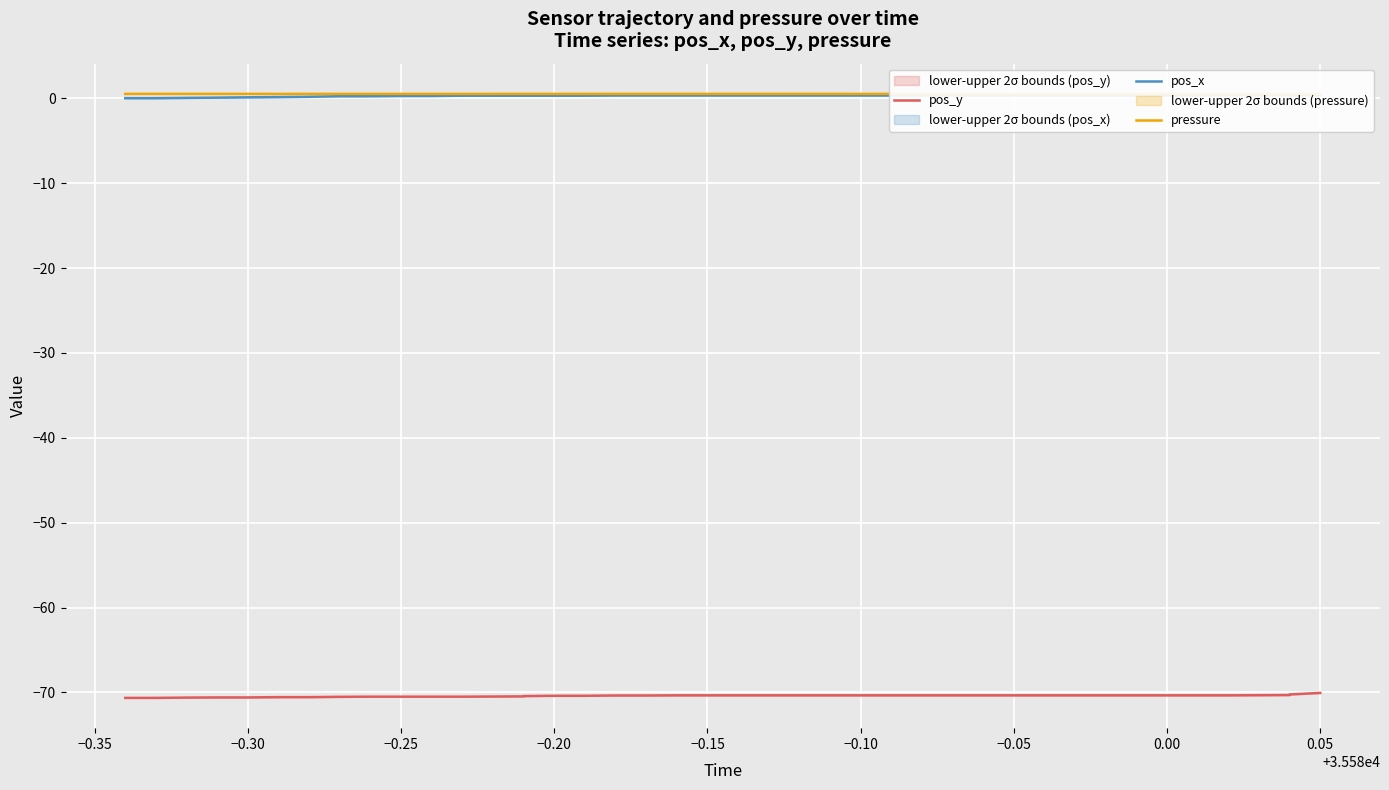

Is it true that pressure equals 0.7 at −0.40?

False